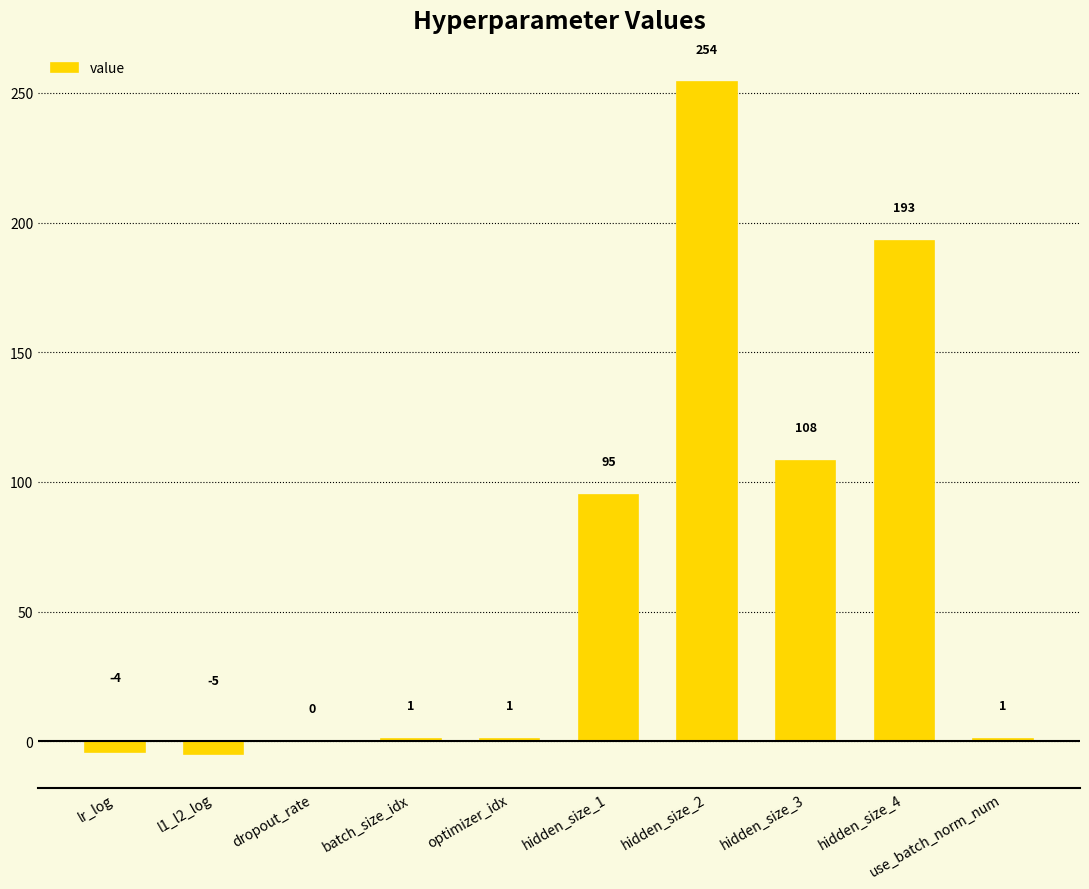

Are the bars horizontal?

No